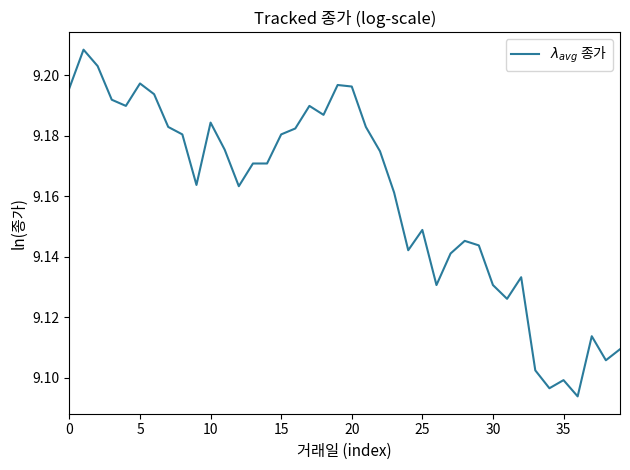

Does the chart have visible grid lines?

No